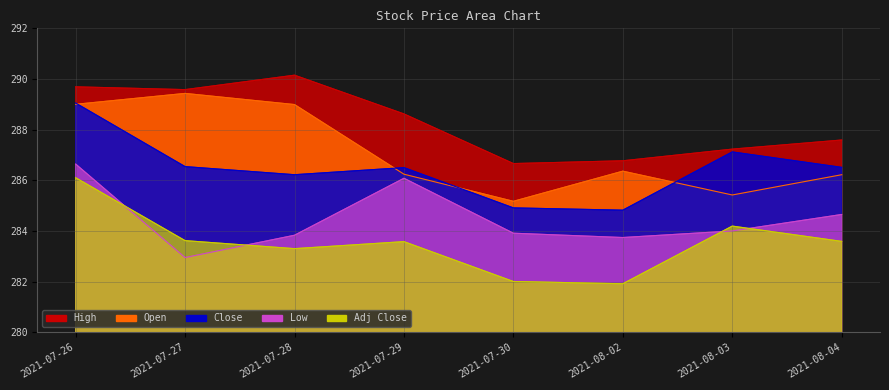

True or false: Close and Low cross at least once.

False